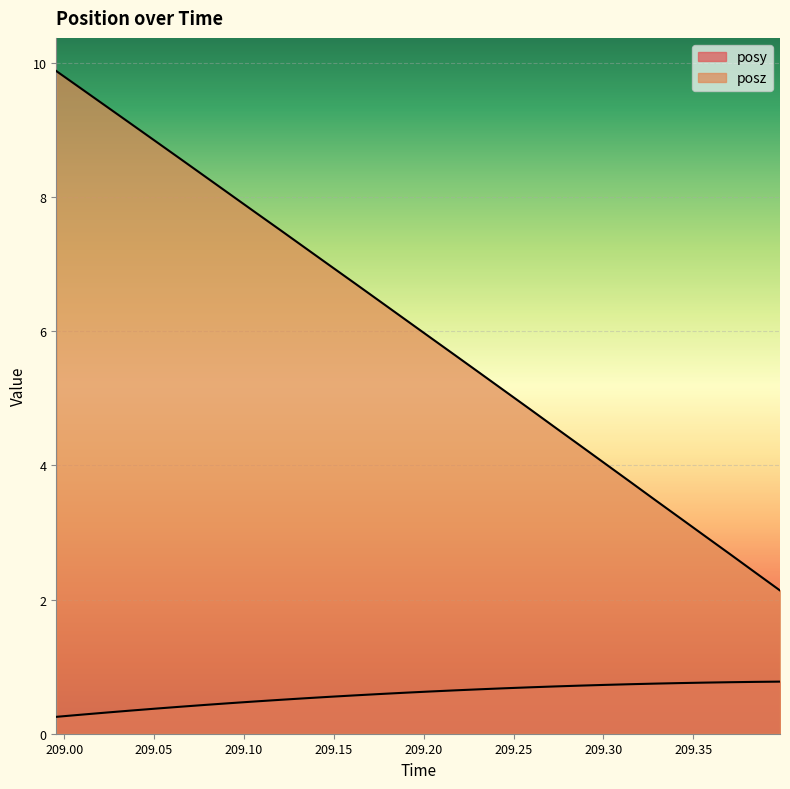

The value of posy at 209.3151 is 0.3. True or false?

False